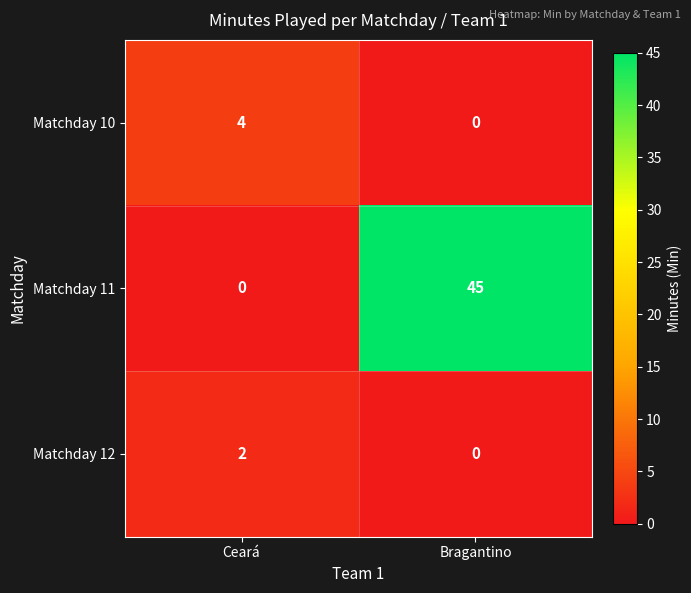

At Ceará, list the series in order from largest to smallest.

Matchday 10, Matchday 12, Matchday 11